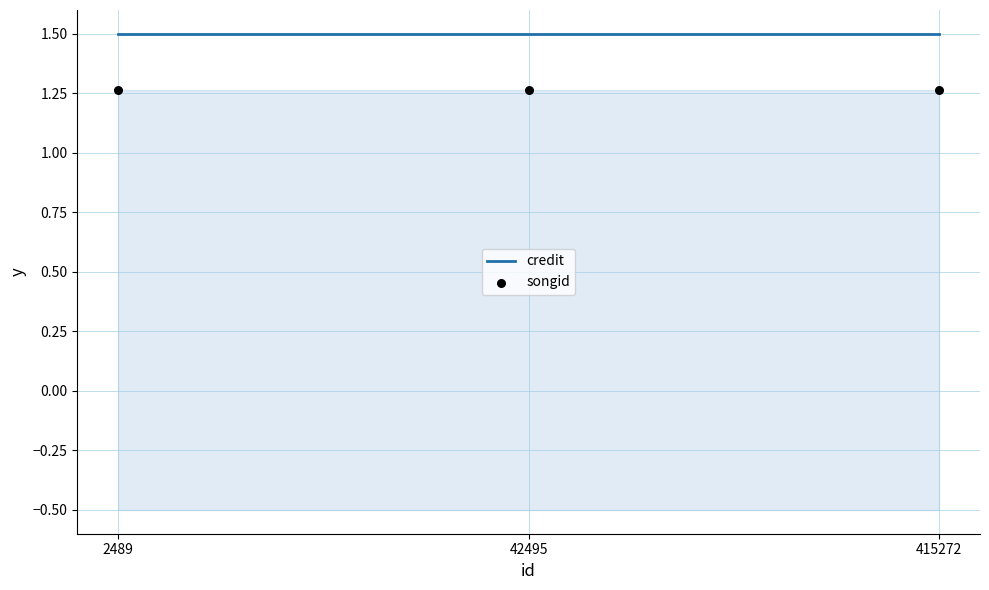

At how many categories does at least one series exceed 1?

3